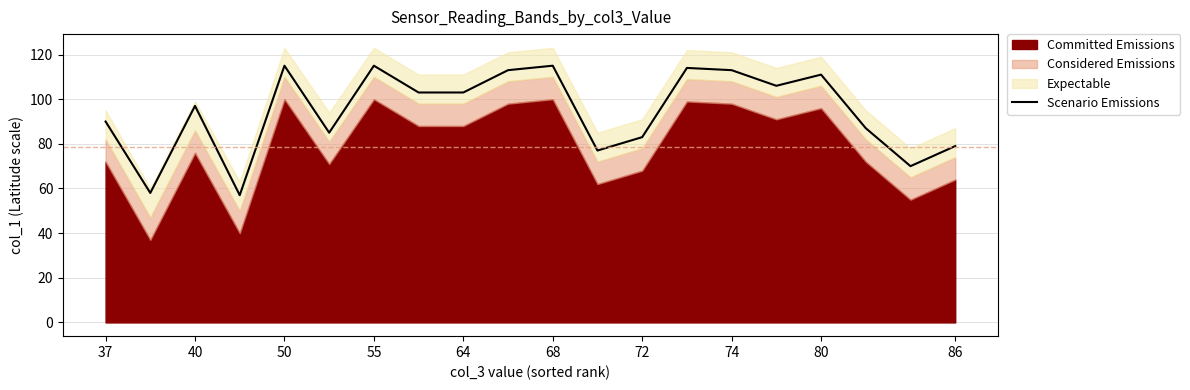

Does the chart have visible grid lines?

Yes